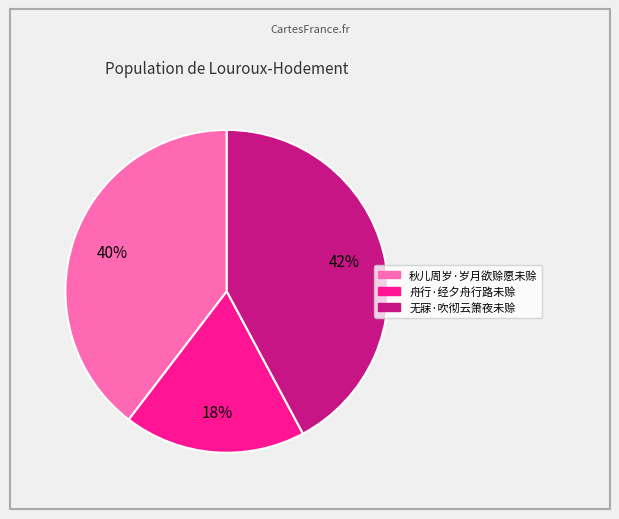

Do 无寐·吹彻云箫夜未赊 and 秋儿周岁·岁月欲赊愿未赊 together represent more than half of the pie?

Yes